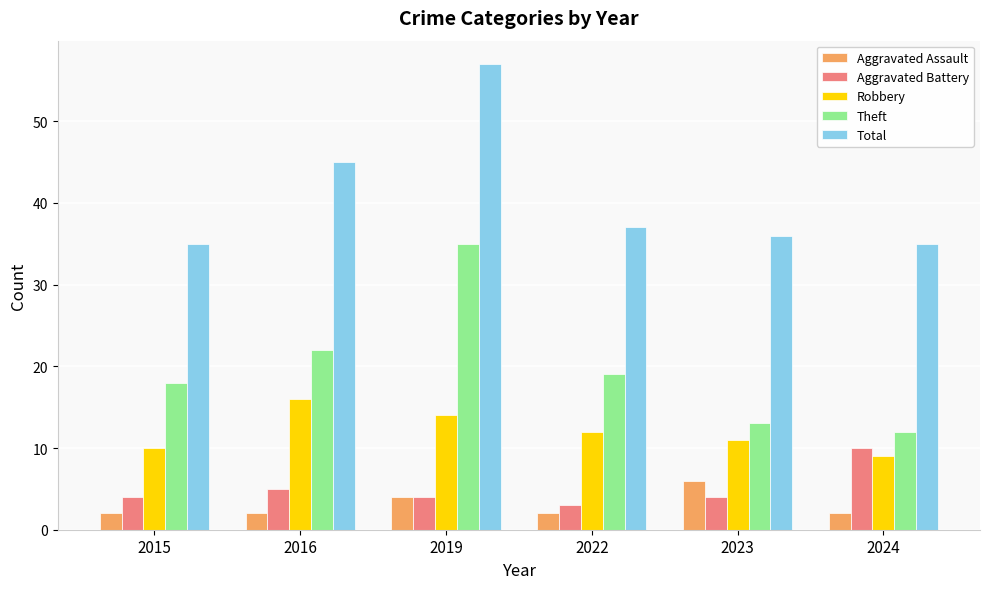

The value of Theft at 2019 is 35. True or false?

True